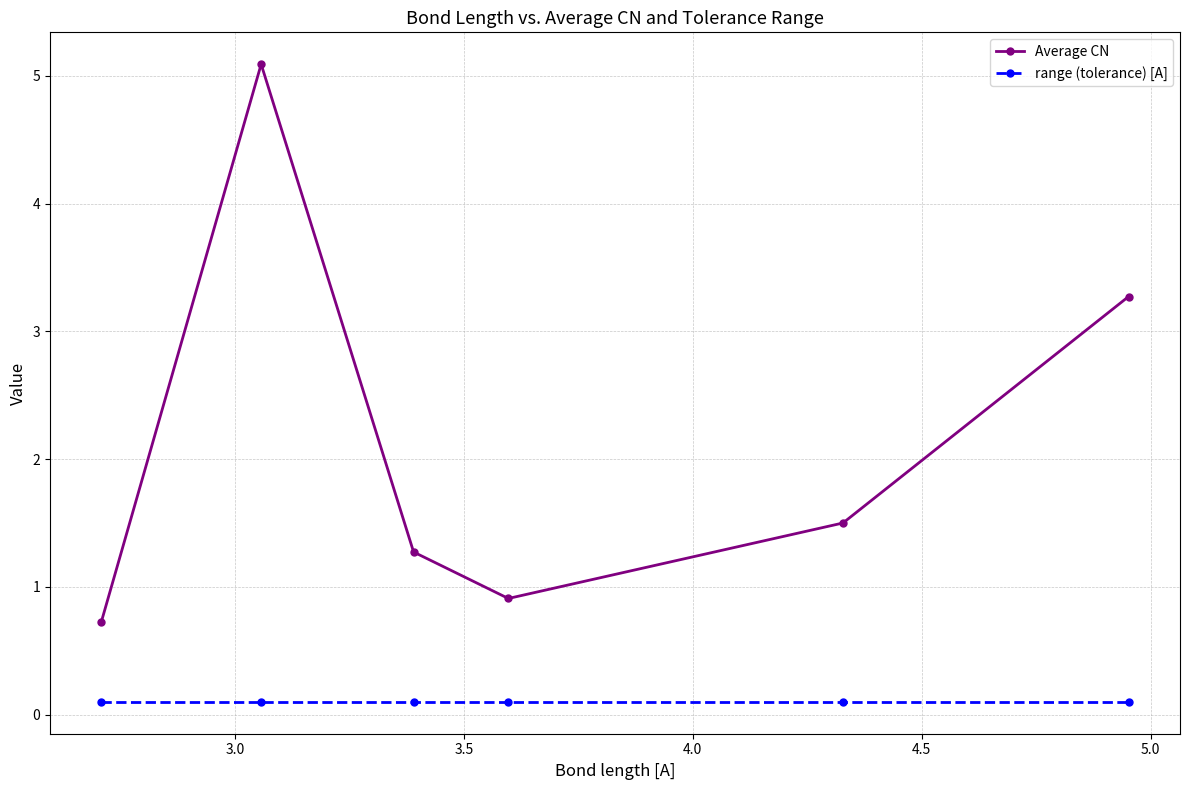

What is the minimum value for range (tolerance) [A]?

0.1